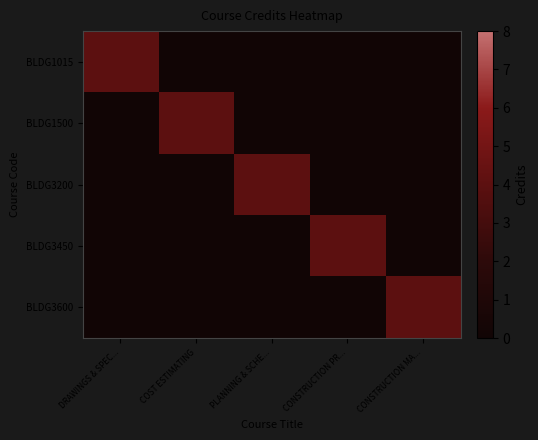

Which series has the largest total across all categories?

BLDG1015